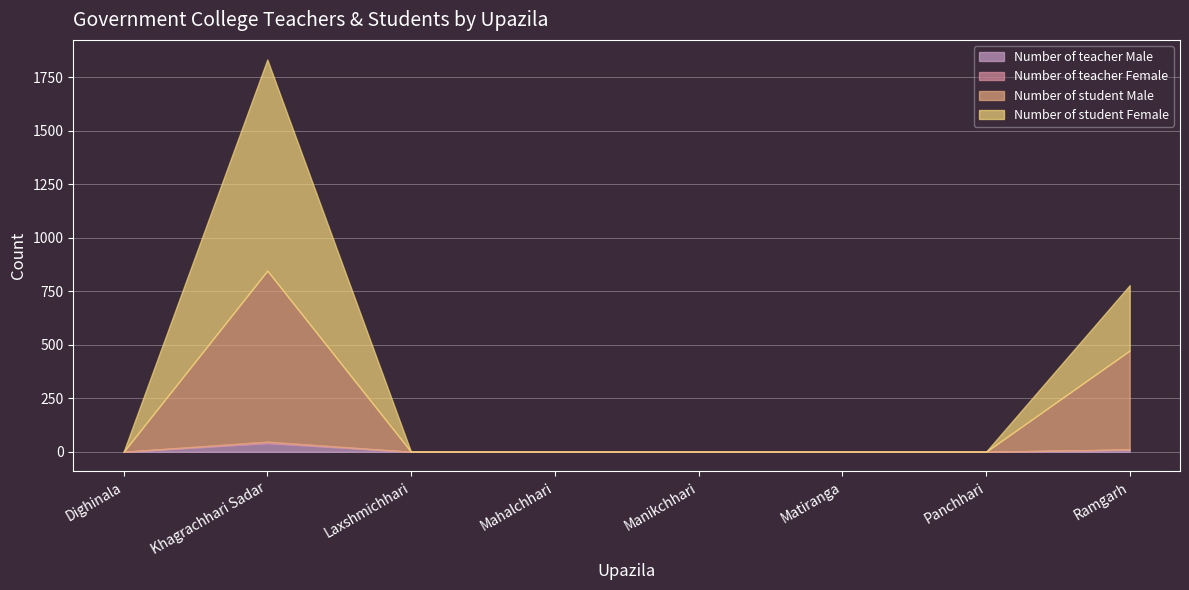

How many lines are shown in the chart?

4